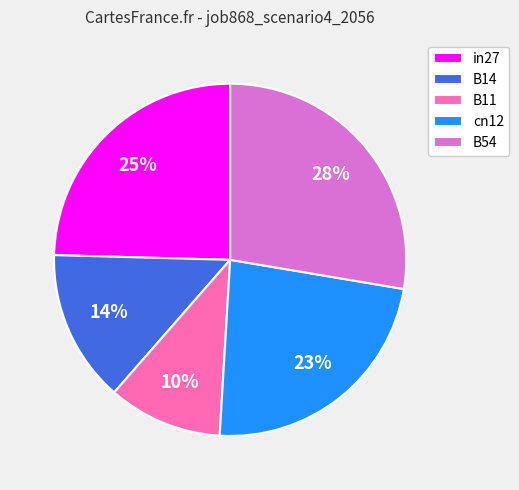

Which has a higher value, B14 or cn12?

cn12